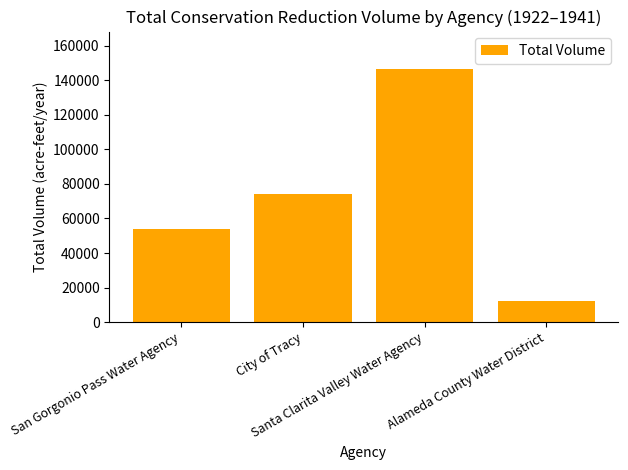

What is the value of the 3rd bar from the left?

146196.5